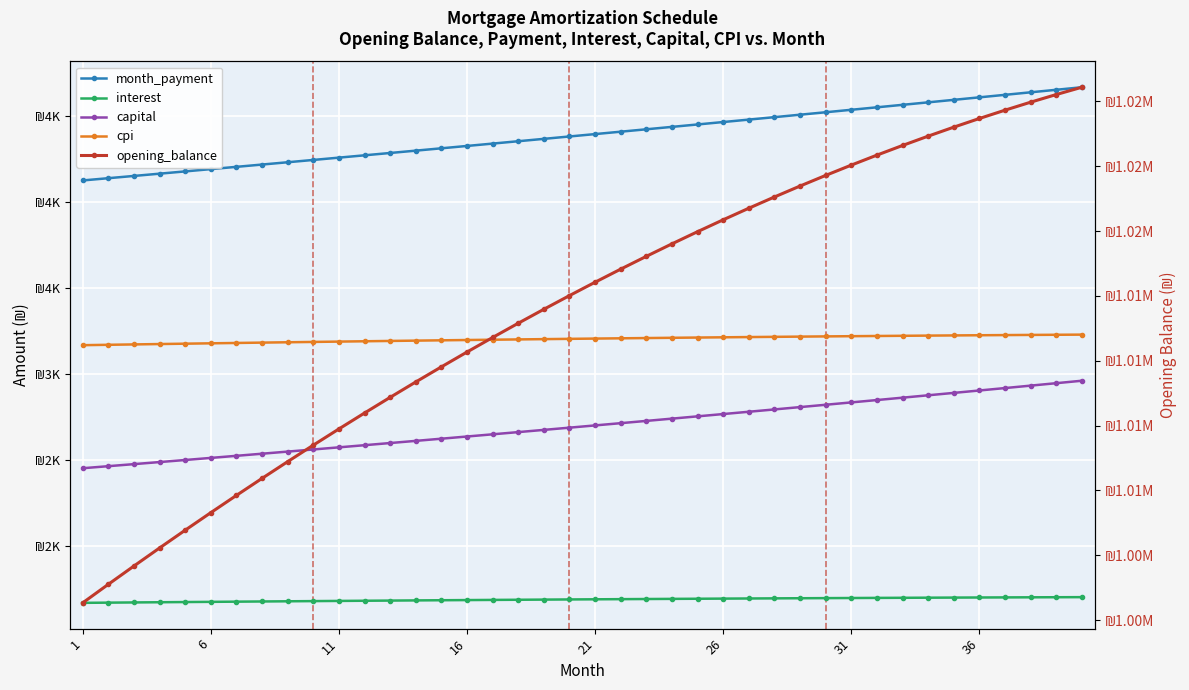

What is the label of the 1st point from the left?

1